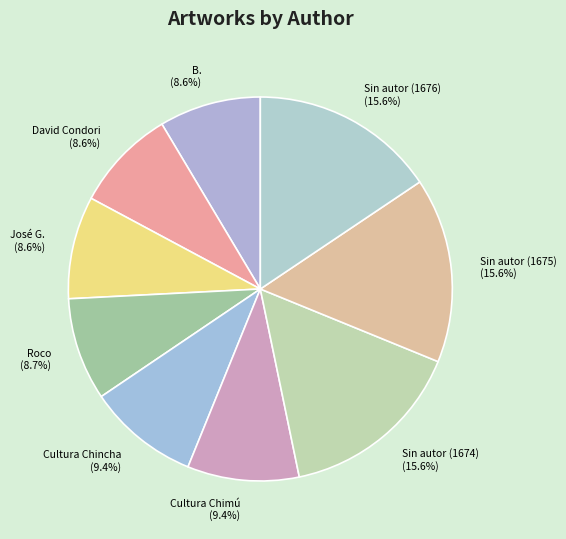

True or false: B. accounts for 1% of the total.

False